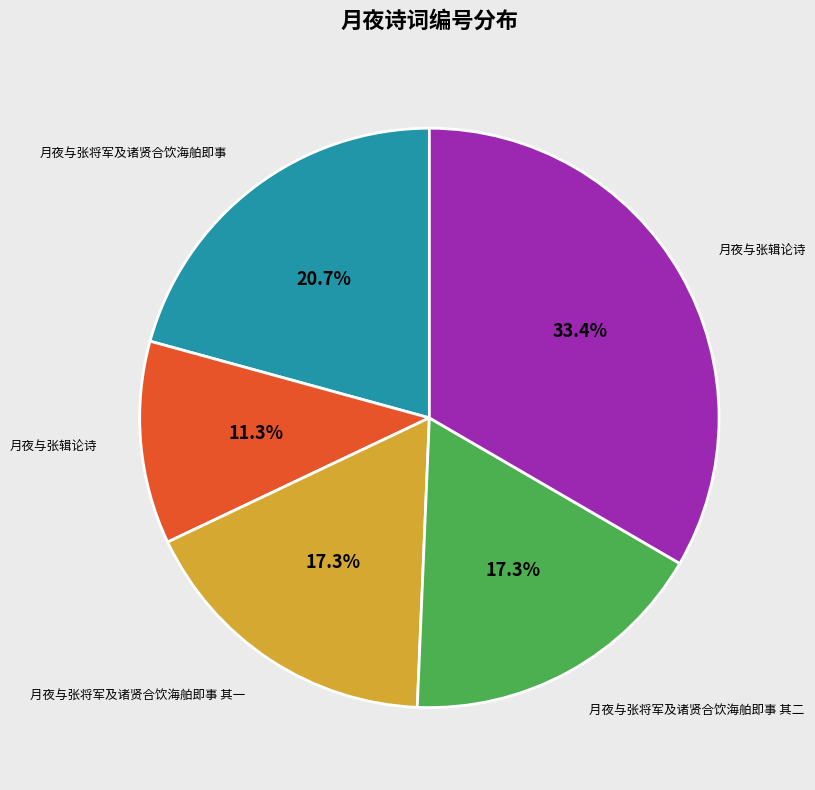

To the nearest percent, what is the average slice percentage?

20%